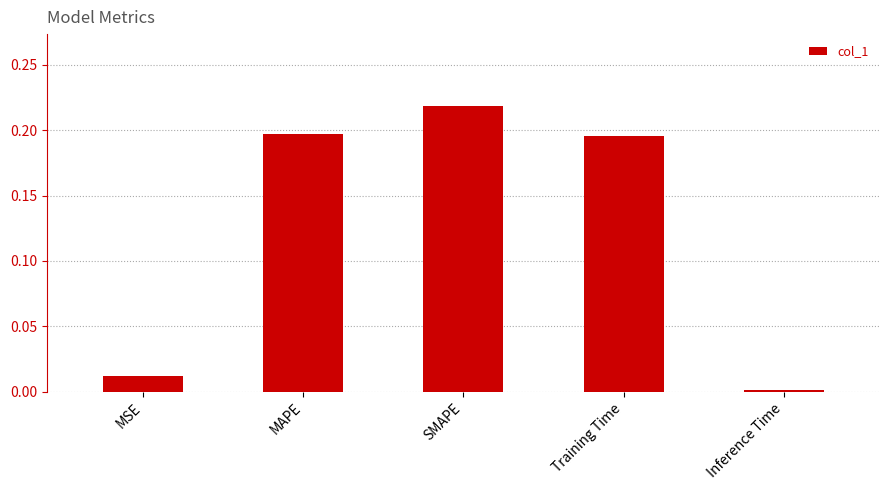

The value at MSE is 0.0. True or false?

True